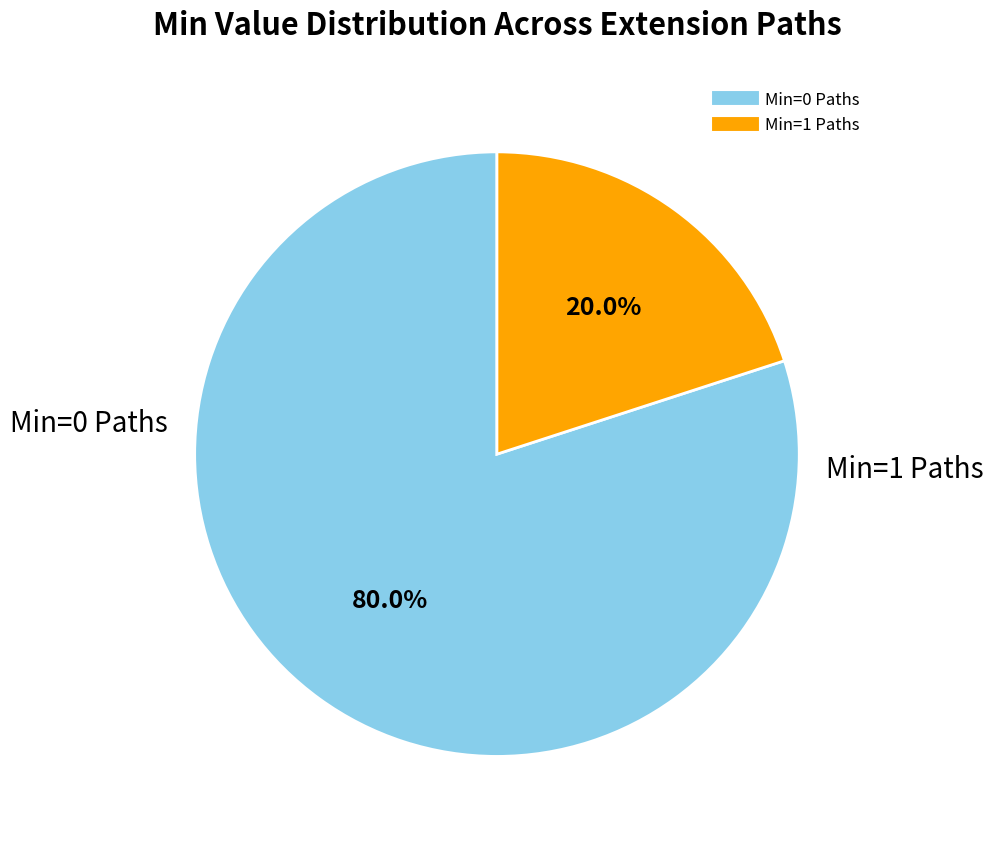

Is there a majority slice in this chart?

Yes